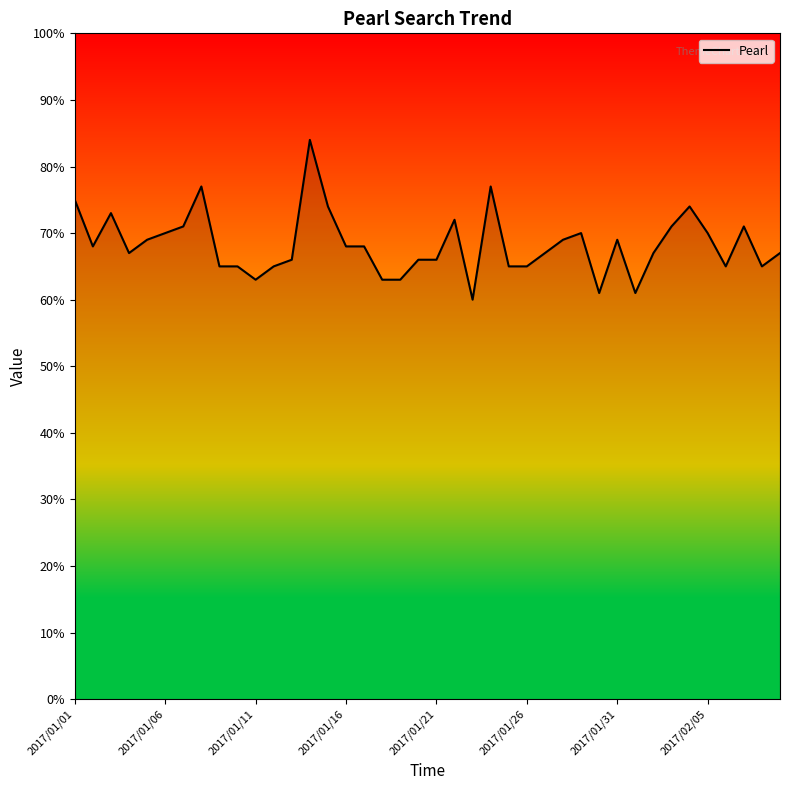

What is the greatest value displayed?

84